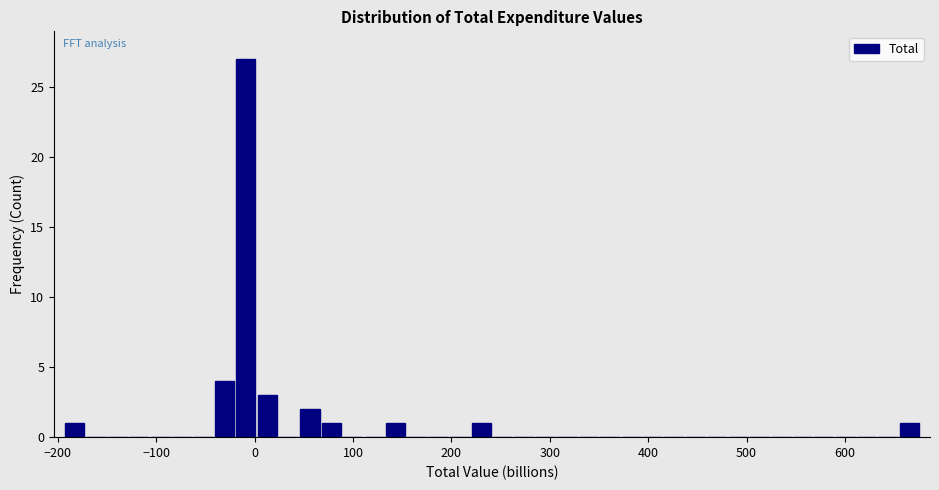

Around what value on the x-axis is the tallest bar? Give the approximate position of its centre, as read against the axis.

-10